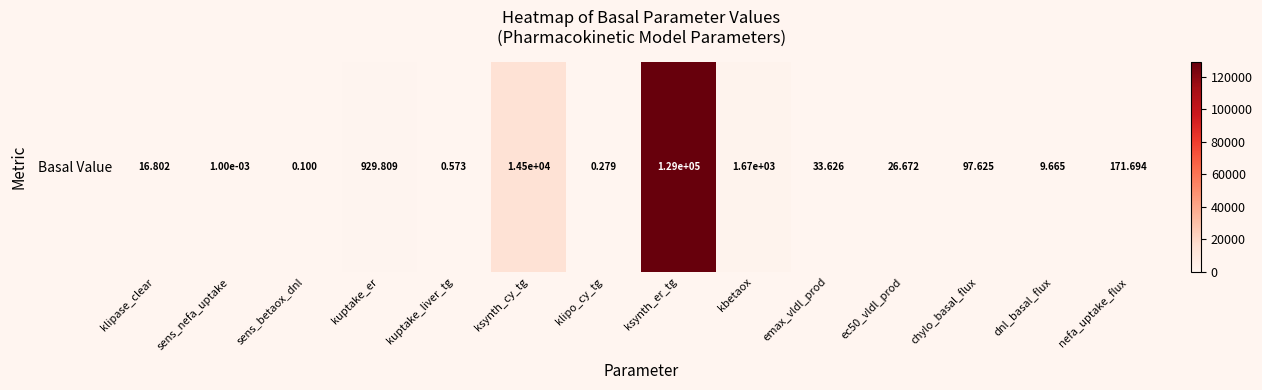

Rank the categories by value from highest to lowest.

ksynth_er_tg, ksynth_cy_tg, kbetaox, kuptake_er, nefa_uptake_flux, chylo_basal_flux, emax_vldl_prod, ec50_vldl_prod, klipase_clear, dnl_basal_flux, kuptake_liver_tg, klipo_cy_tg, sens_betaox_dnl, sens_nefa_uptake